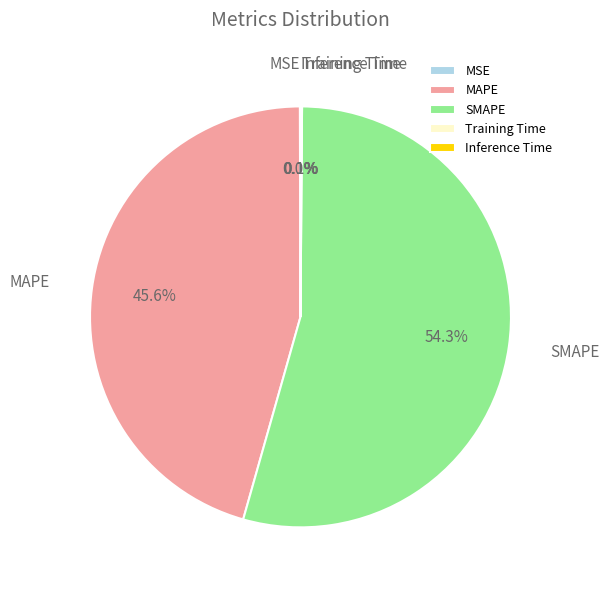

What is the largest slice in the pie chart?

SMAPE